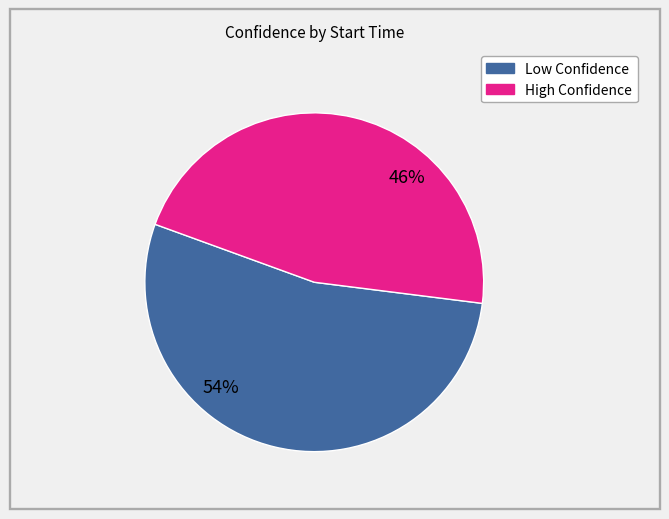

To the nearest percent, what is the average slice percentage?

50%